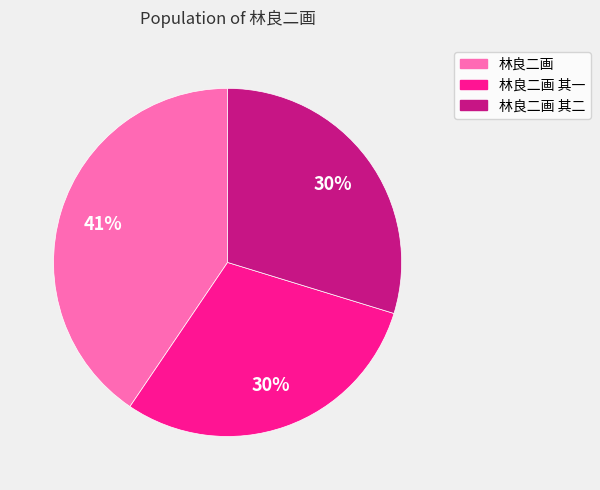

To the nearest percent, what is the average slice percentage?

33%